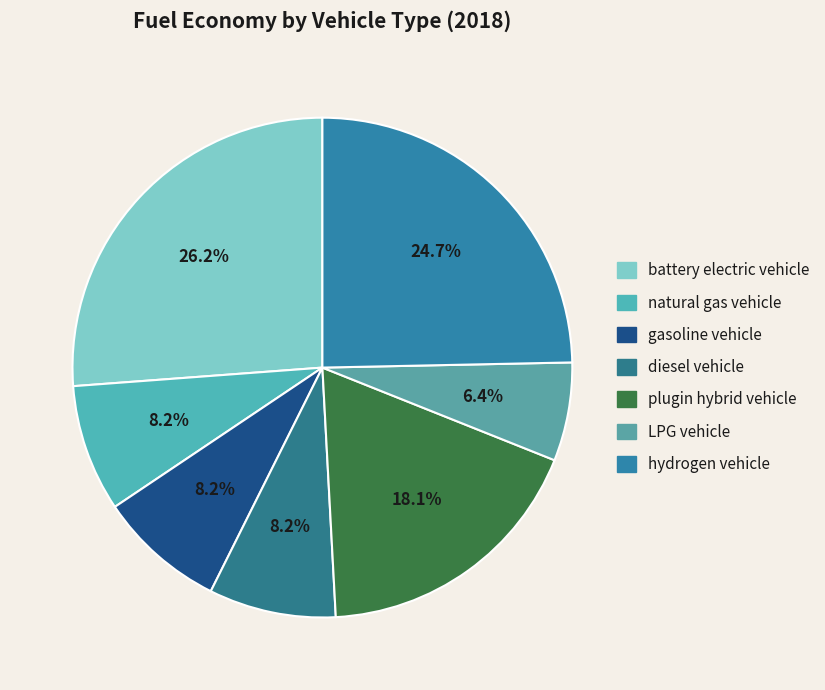

Is the sum of hydrogen vehicle and diesel vehicle greater than half?

No